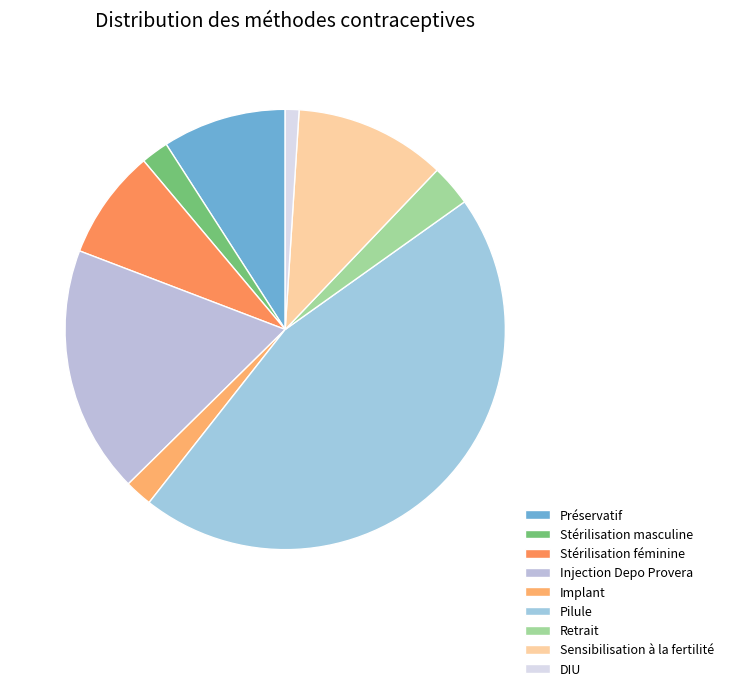

The Stérilisation féminine slice represents 8% of the pie. True or false?

True